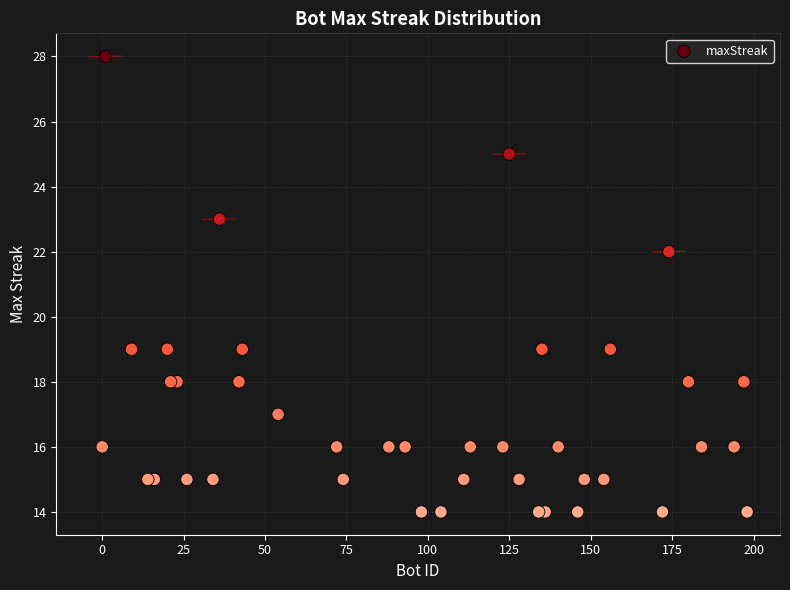

What Y value in the scatter plot is closest to 21?

22